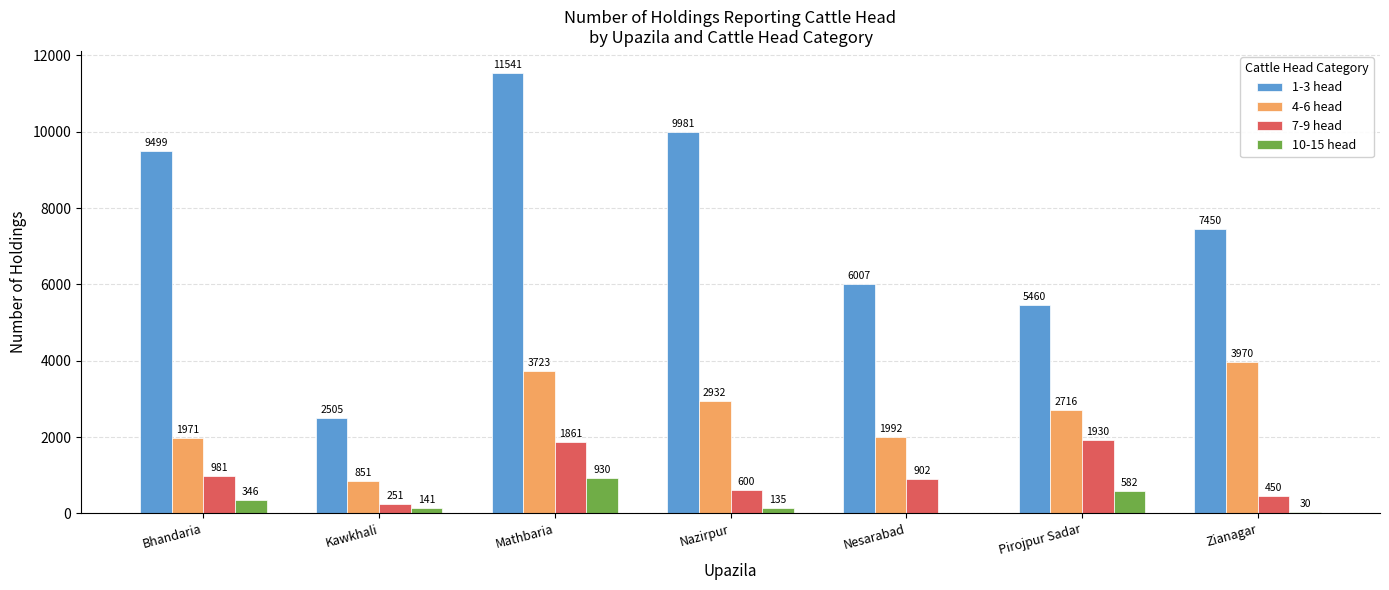

Does the chart contain stacked bars?

No